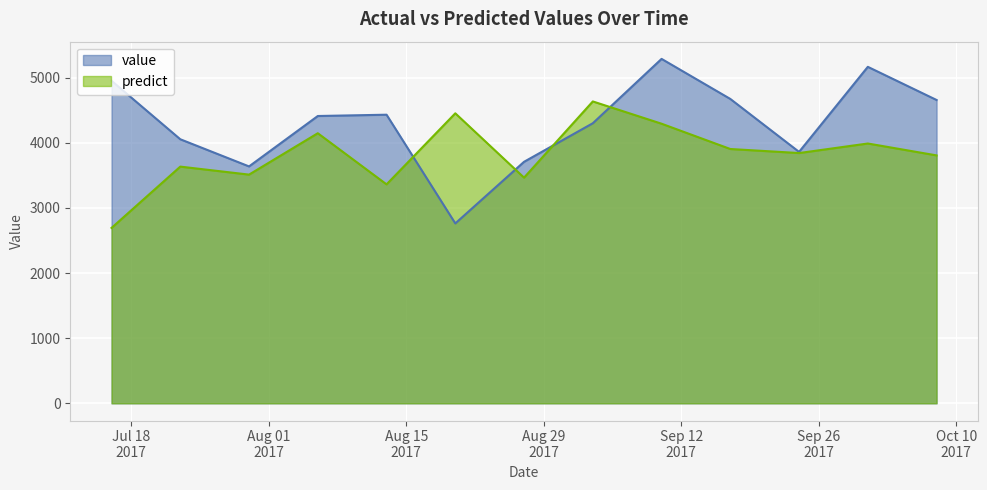

How many lines are shown in the chart?

2